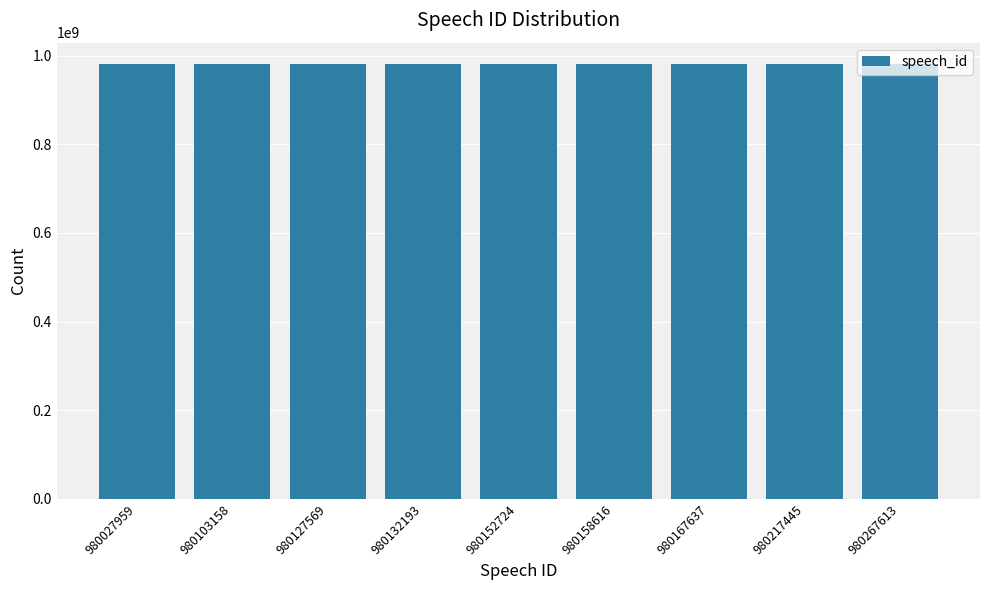

Are the bars grouped side by side (vs. stacked)?

No